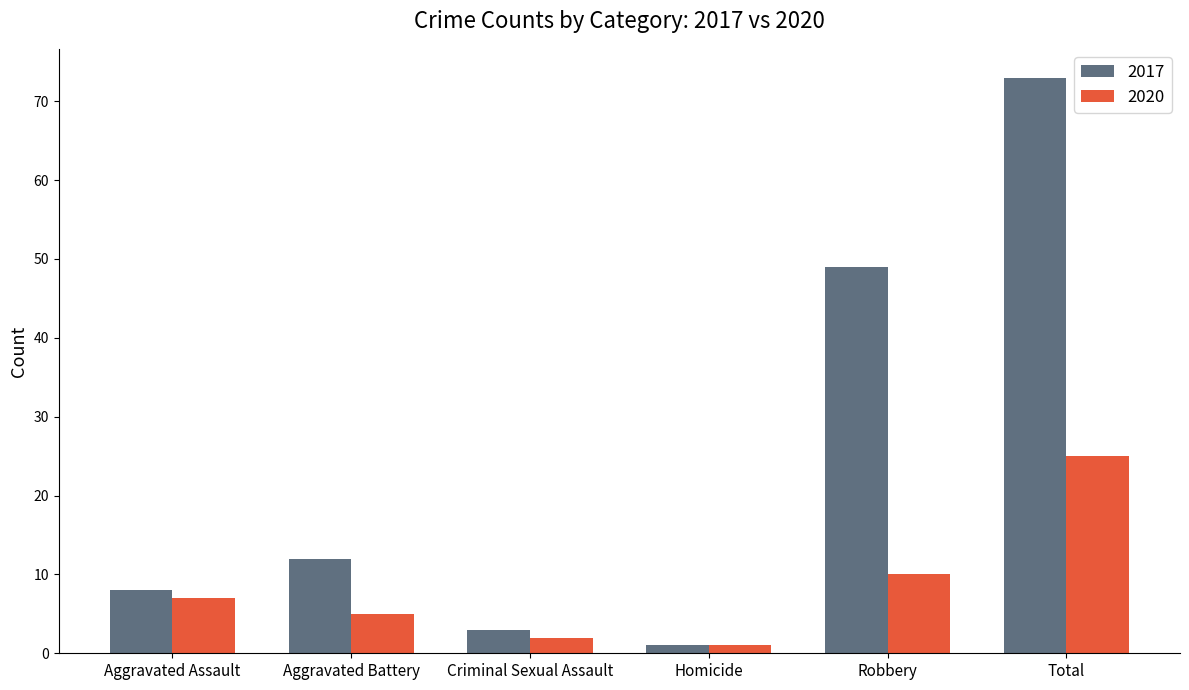

Reading left to right, list all the values displayed in this chart.

2017: Aggravated Assault=8	Aggravated Battery=12	Criminal Sexual Assault=3	Homicide=1	Robbery=49	Total=73
2020: Aggravated Assault=7	Aggravated Battery=5	Criminal Sexual Assault=2	Homicide=1	Robbery=10	Total=25